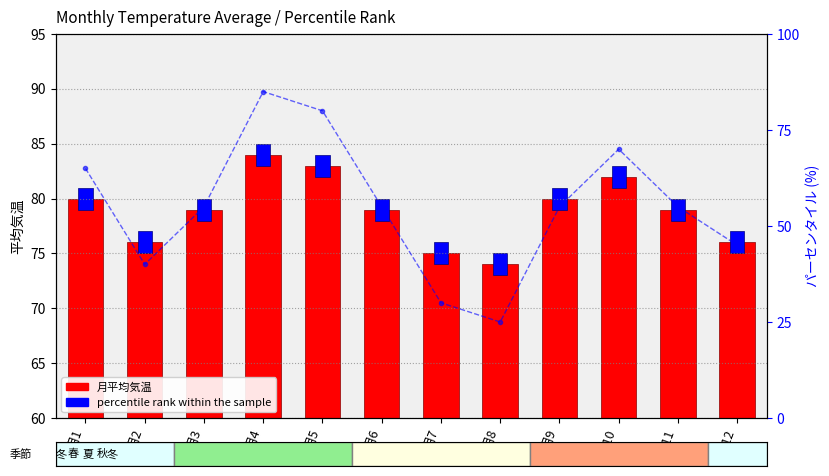

The value of percentile rank within sample at 月1 is 42. True or false?

False